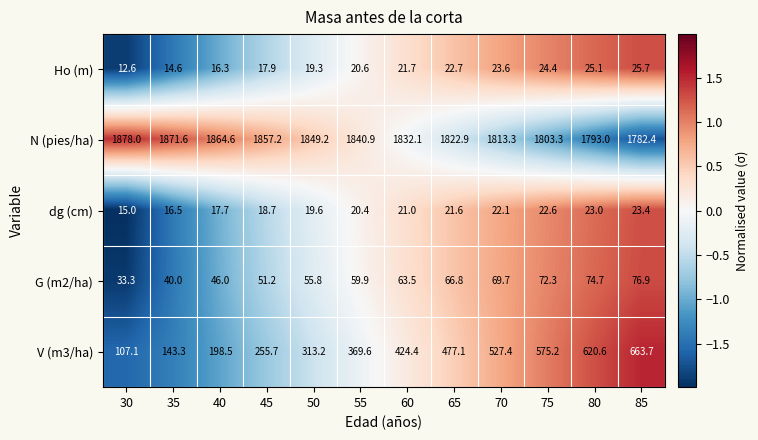

What is the greatest value displayed?

1878.0